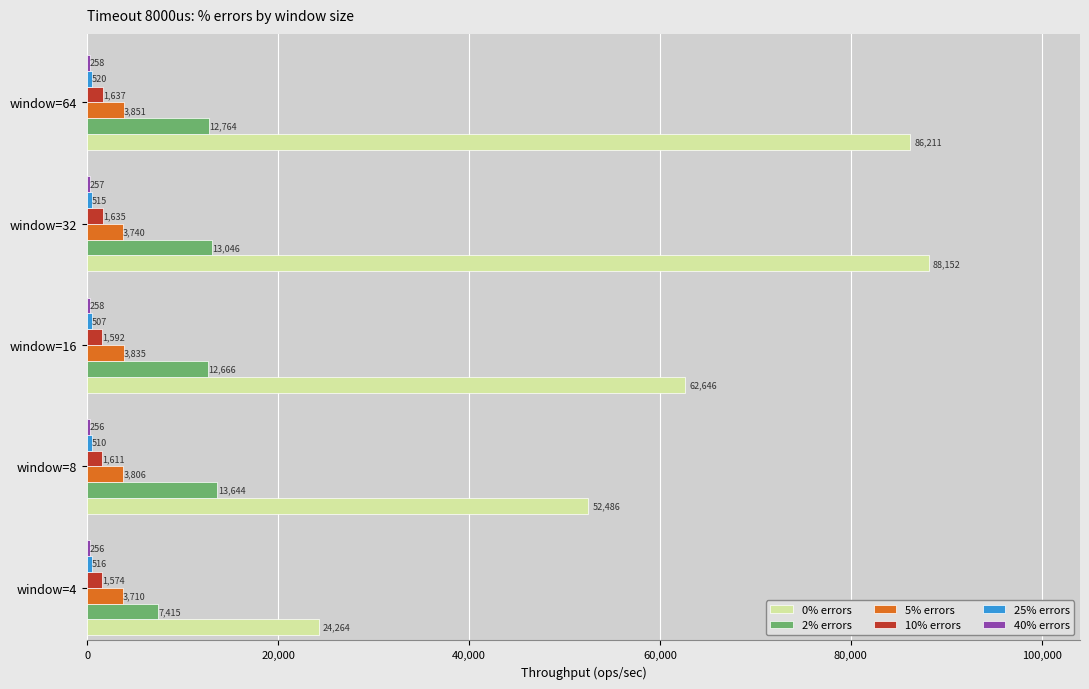

True or false: 0% errors has a value of 52485.7 at window=8.

True